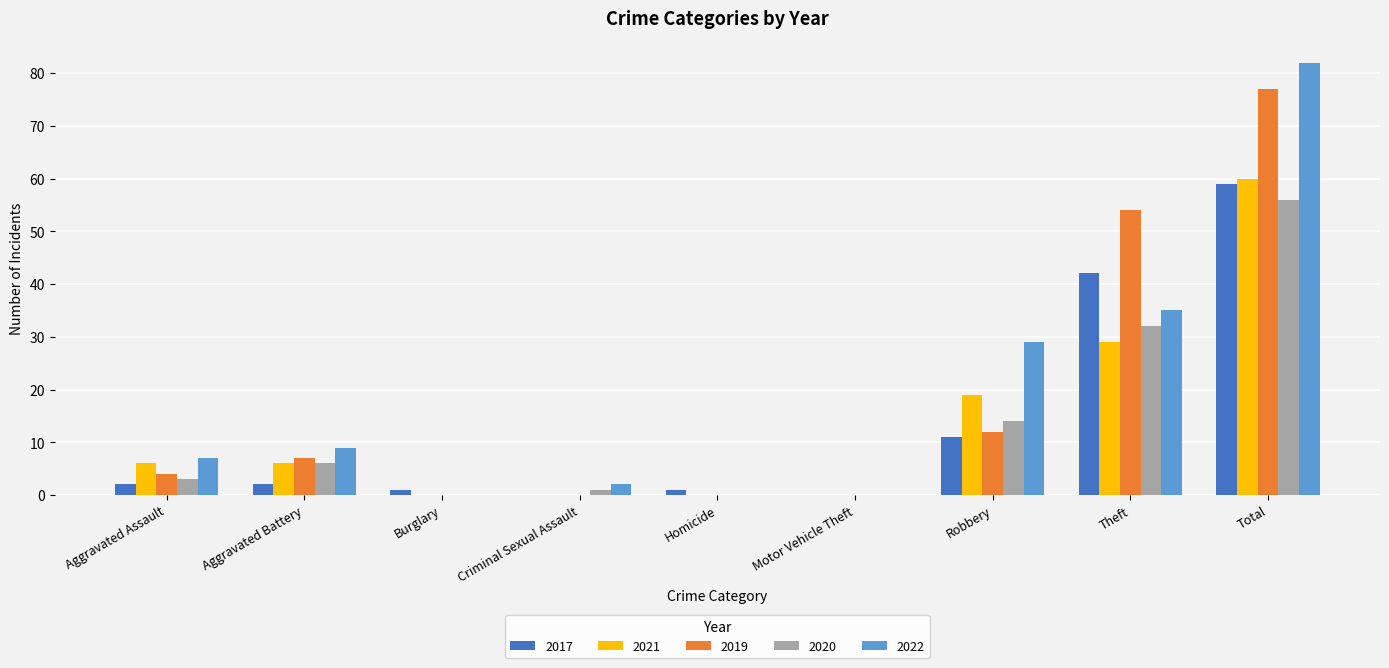

Is the value of 2020 at Robbery greater than the value of 2021 at Aggravated Assault?

Yes